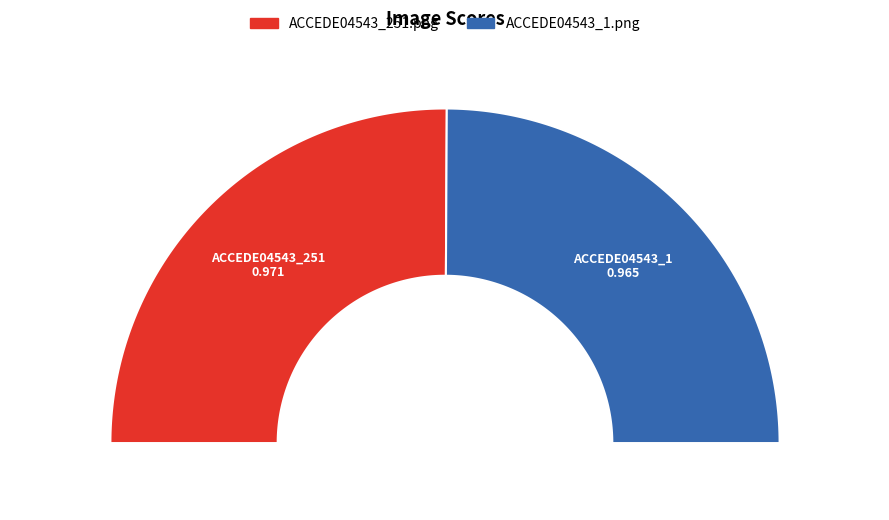

Combined, do ACCEDE04543_251.png and ACCEDE04543_1.png account for over 50%?

Yes